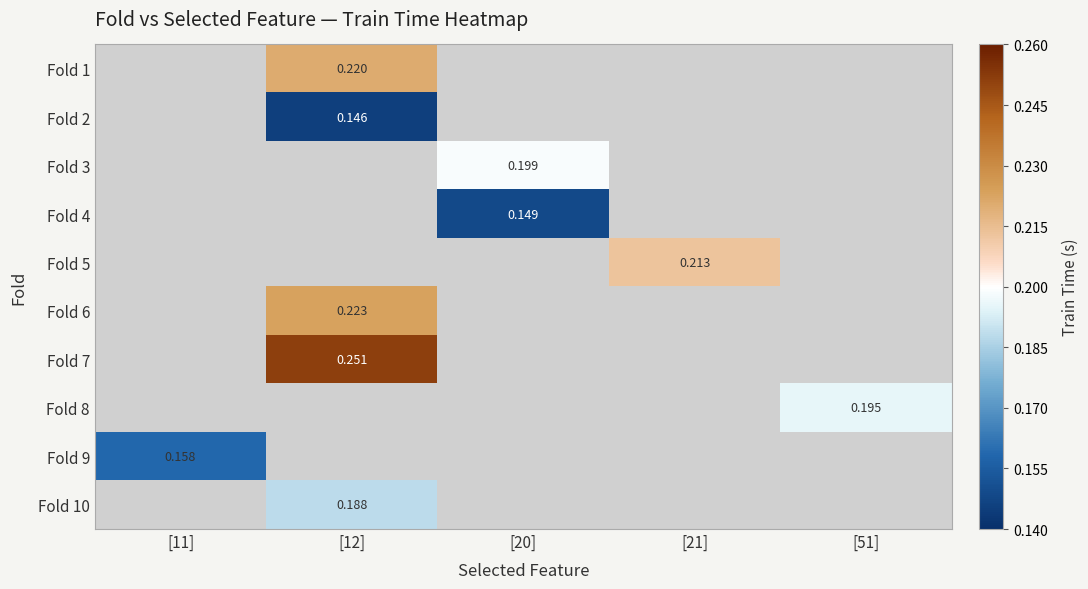

What is the maximum value shown in the chart?

0.3